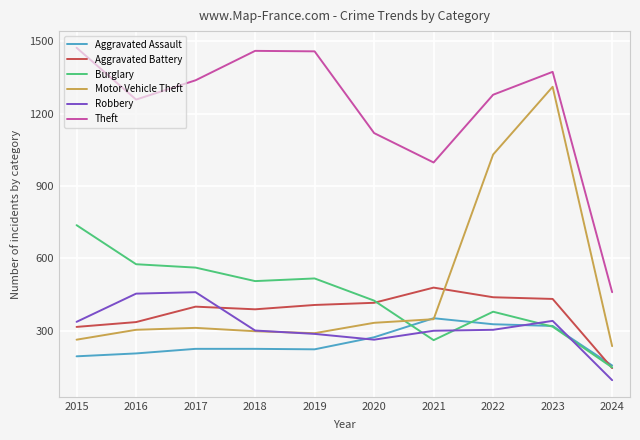

Which series has the widest spread of values?

Motor Vehicle Theft